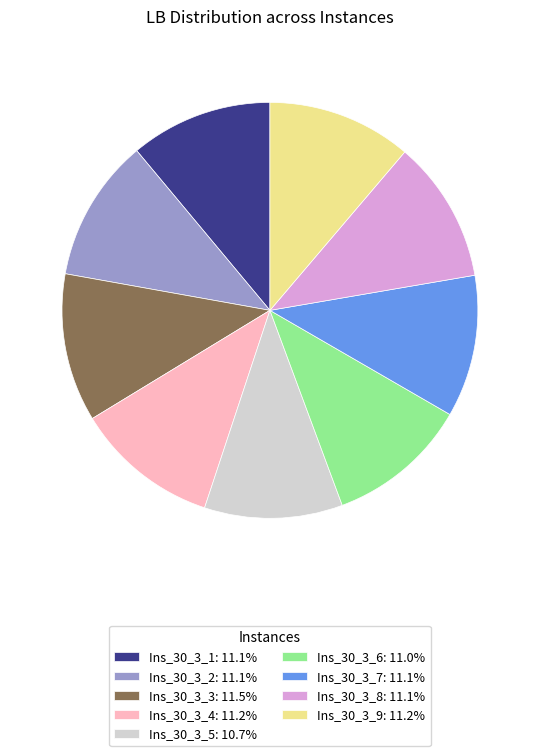

Approximately how many times larger is the value at Ins_30_3_5 compared to Ins_30_3_3?

0.9